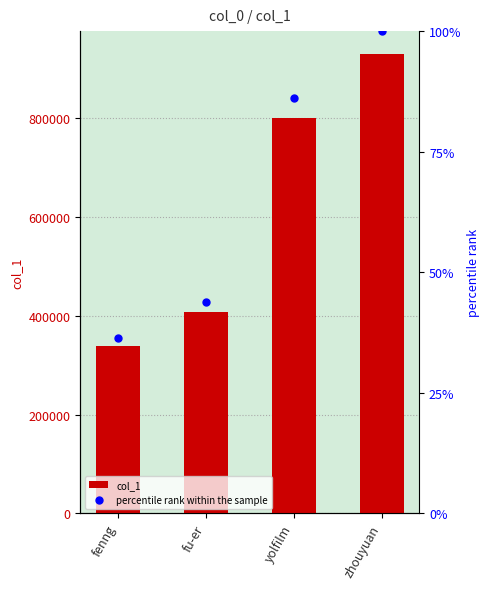

At which category is the sum across all series the highest?

zhouyuan